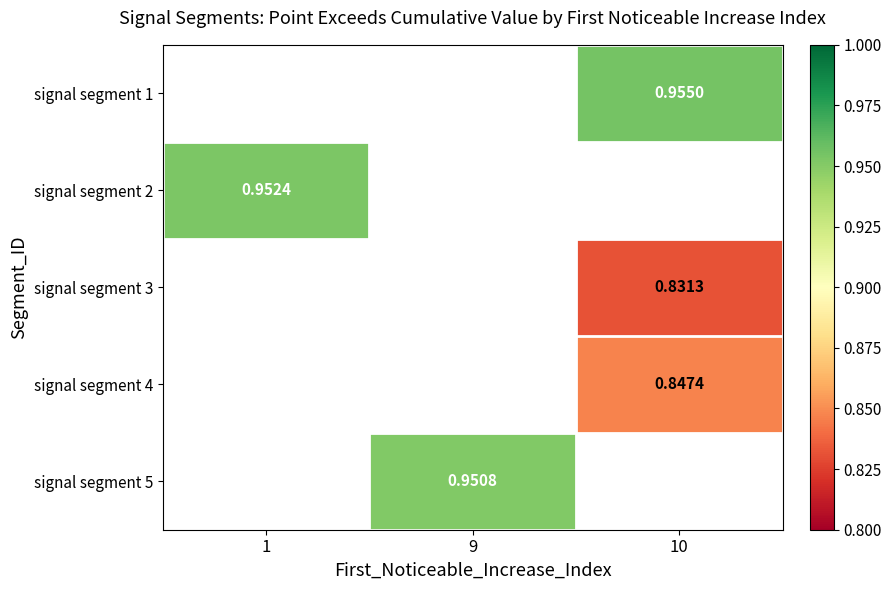

Read the signal segment 1 value at 10.

1.0